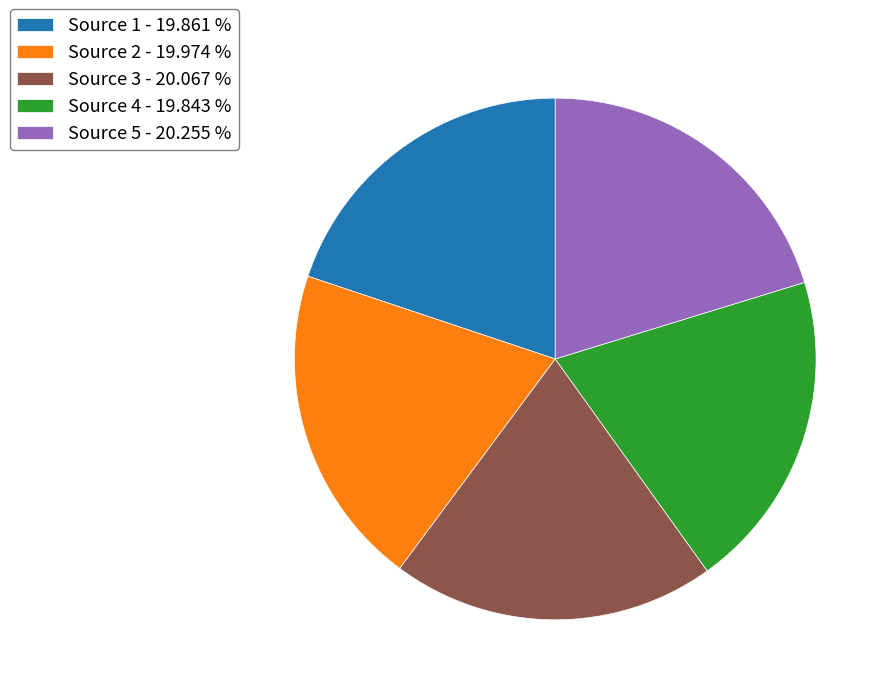

Approximately how many times larger is the value at Source 5 - 20.255 % compared to Source 2 - 19.974 %?

1.0